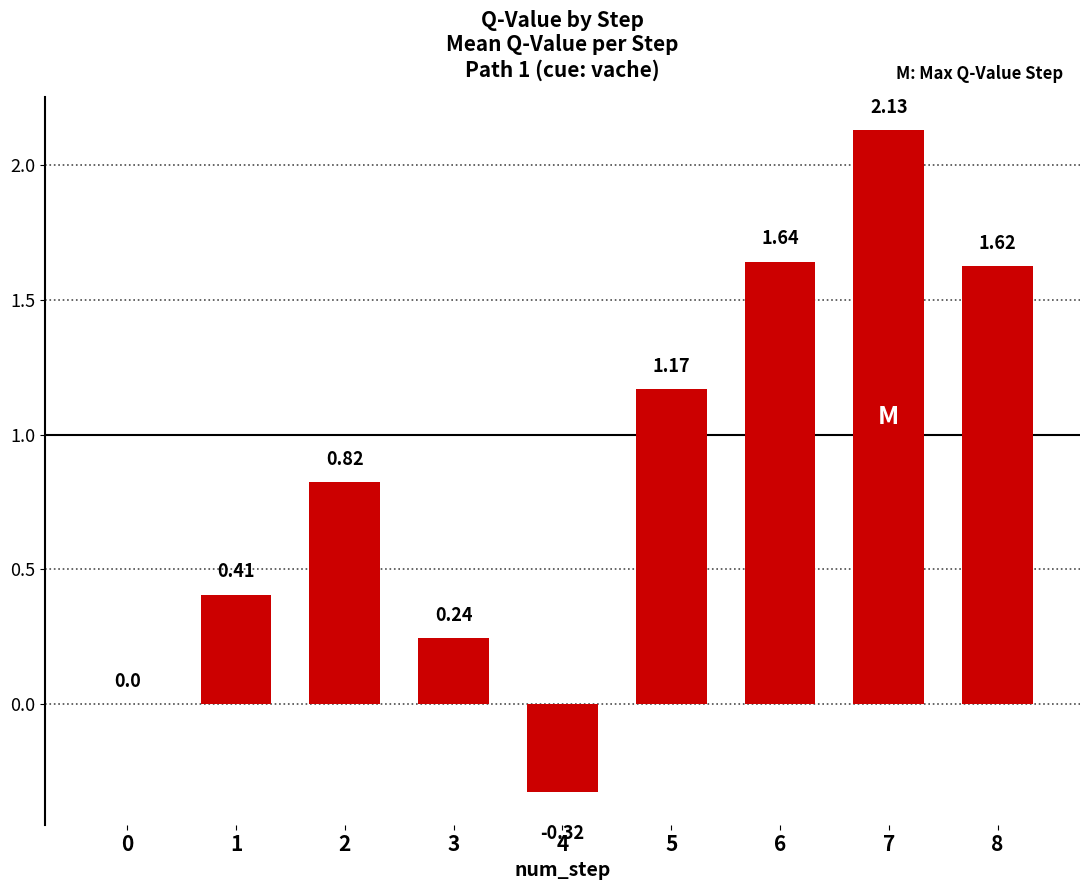

How many series are shown in this chart?

1